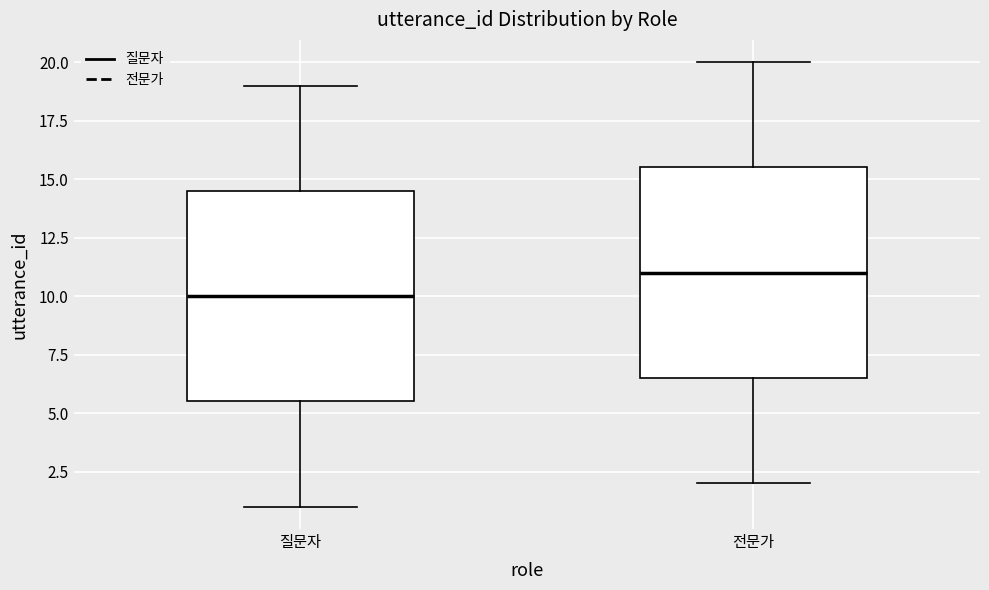

Which box has the lowest median line?

질문자